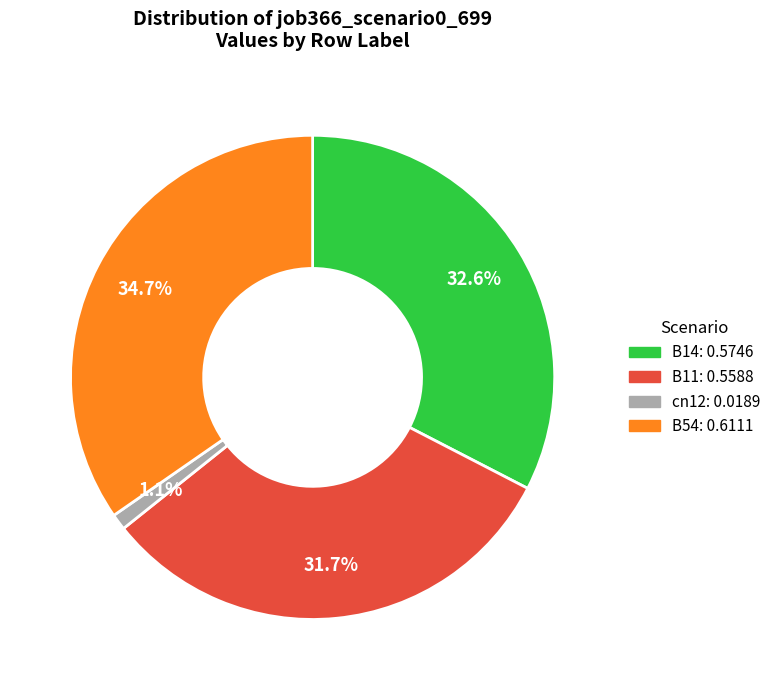

Does any single category account for the majority?

No